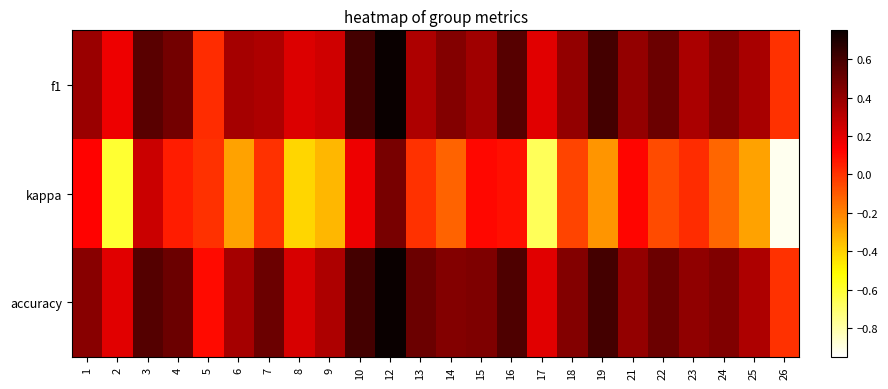

At 6, list the series in order from smallest to largest.

kappa, f1, accuracy